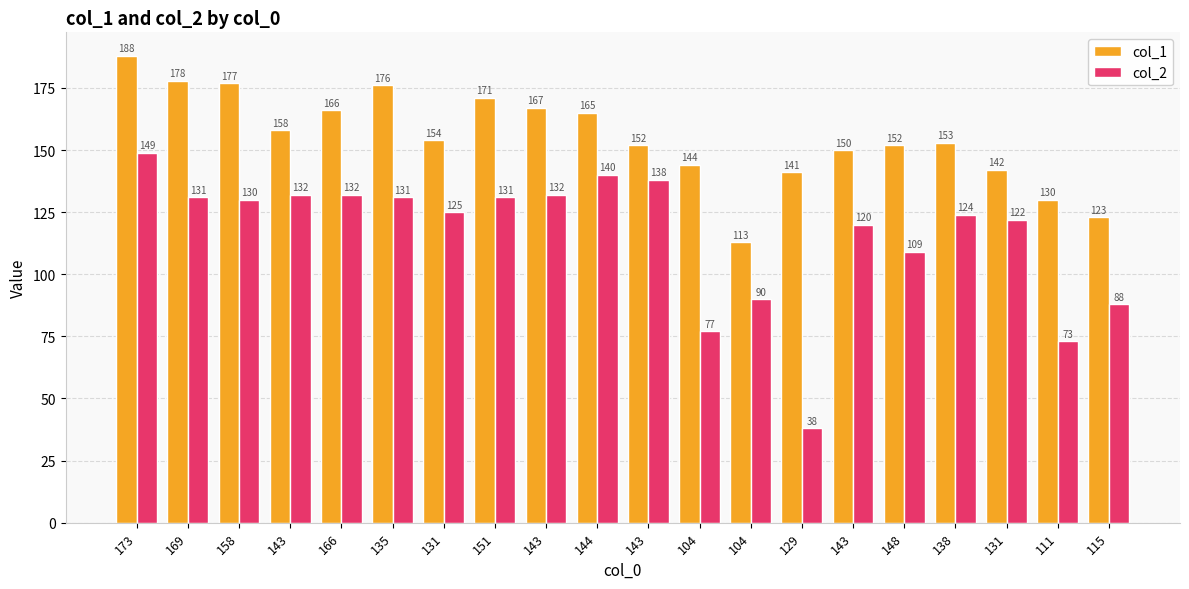

Between 104 and 138, which series saw the biggest shift?

col_1